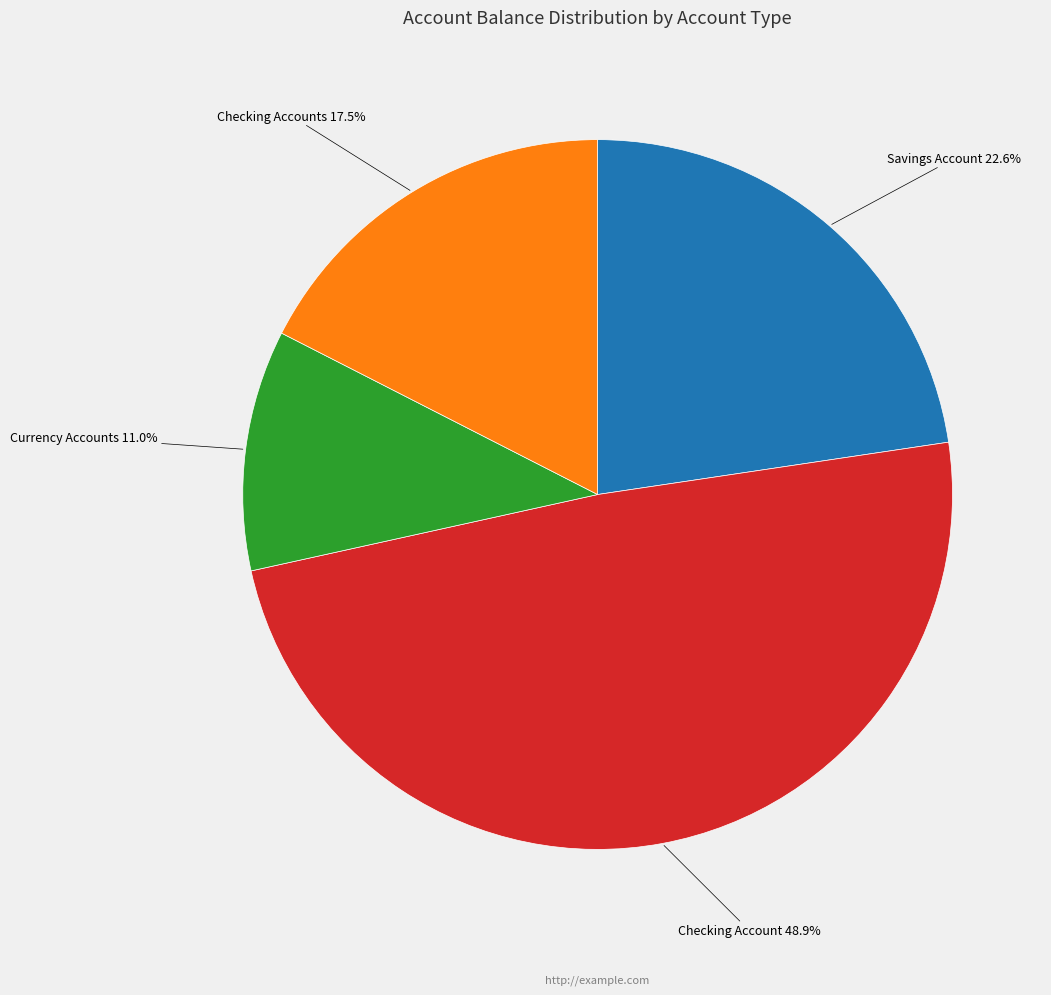

Is there a majority slice in this chart?

No